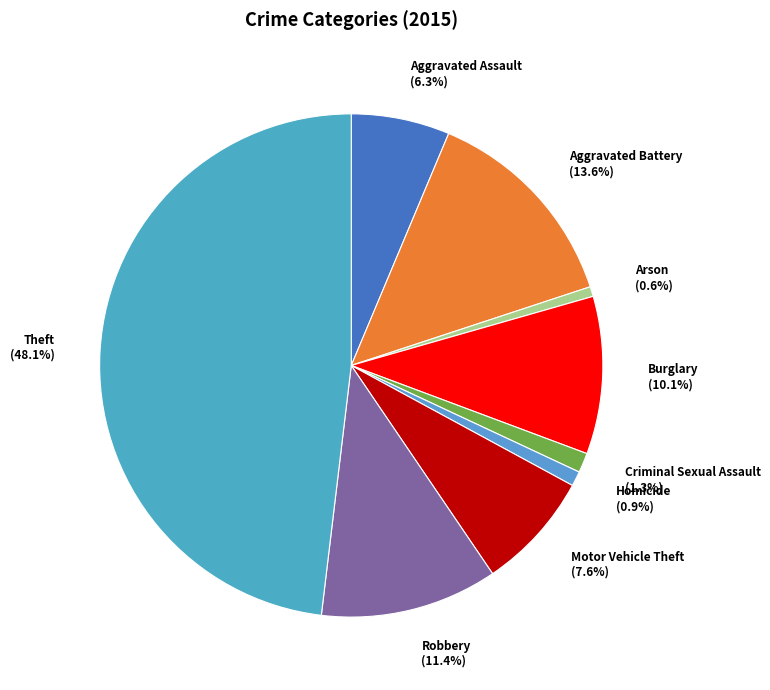

What is the total percentage of Robbery (11.4%) and Aggravated Battery (13.6%)?

25.0%